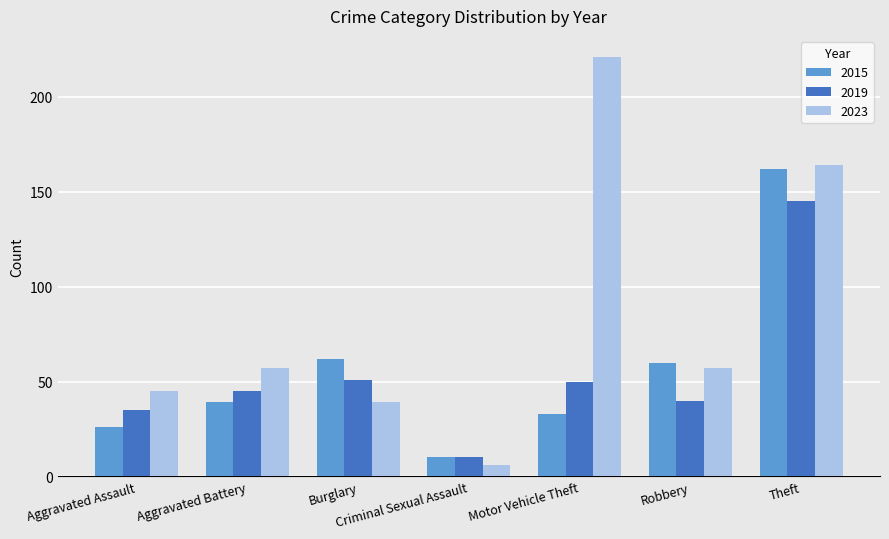

Where is 2023 nearest to the value 113?

Theft